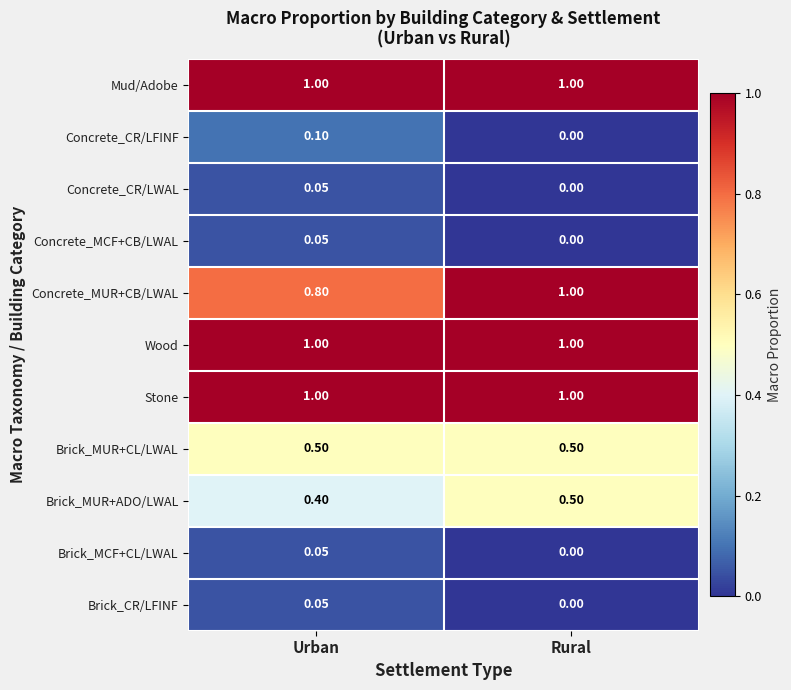

Which series changed the most between Urban and Rural?

Concrete_MUR+CB/LWAL